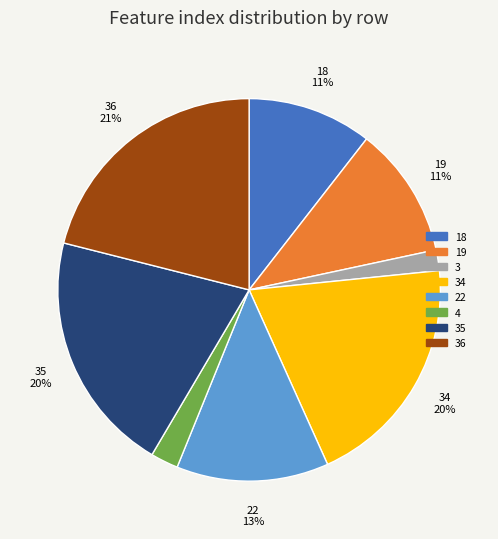

Which slice is the smallest?

3